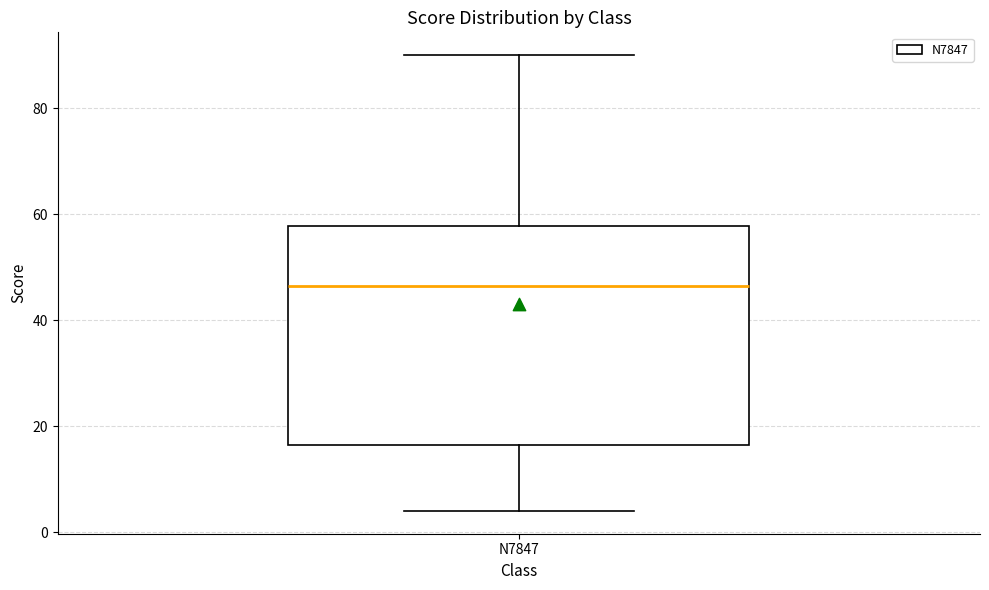

Transcribe this box plot: give where the median line is, the range the box spans, and where the two whiskers end, as read against the y-axis. The values are not printed on the chart, so give them approximately, as read against the axis.

median 46, box 16 to 58, whiskers 4 to 90